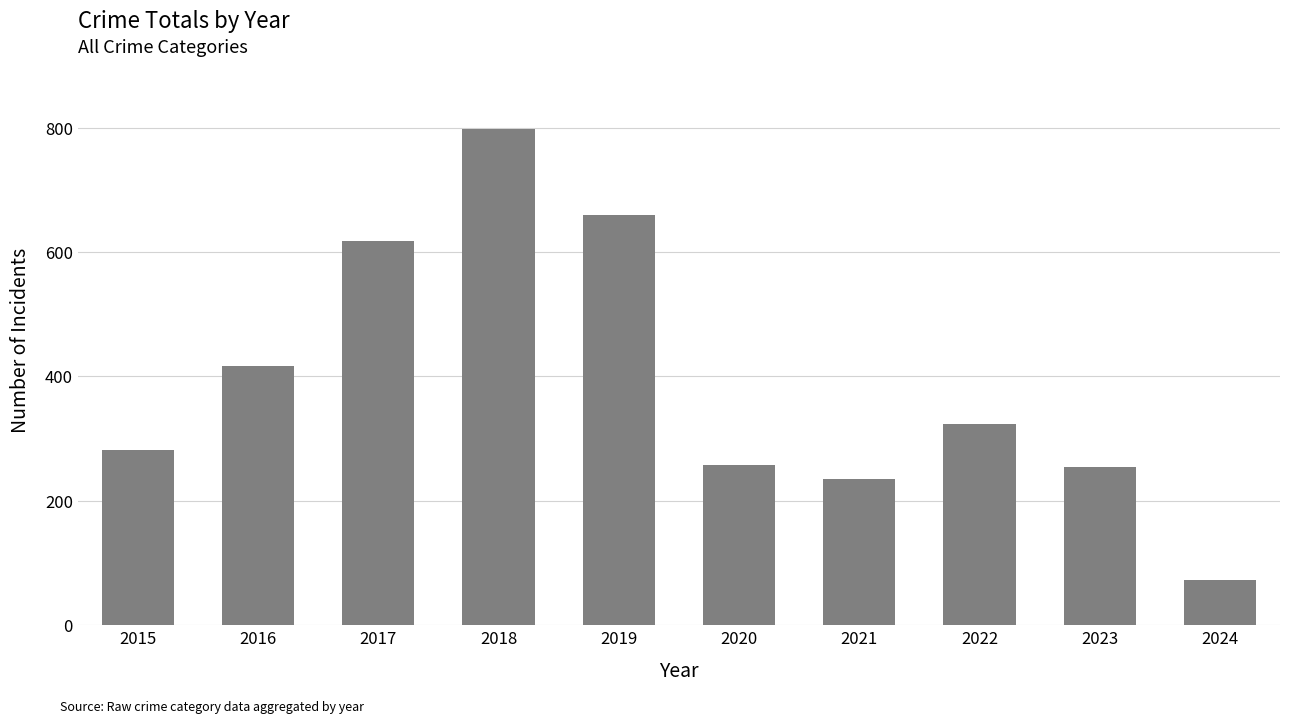

What is the minimum value shown in the chart?

73